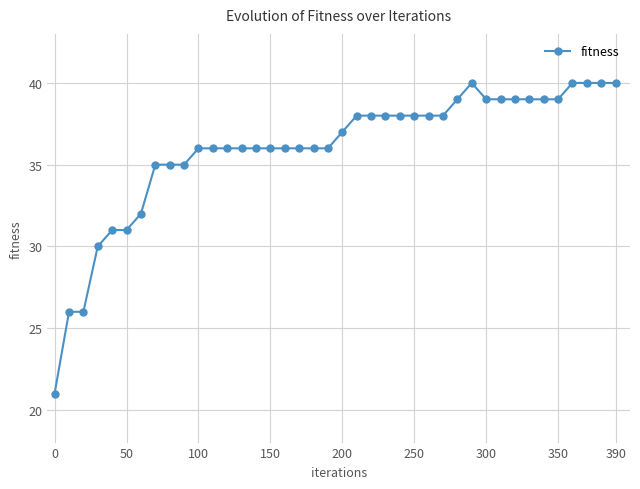

How many values are below 37?

20